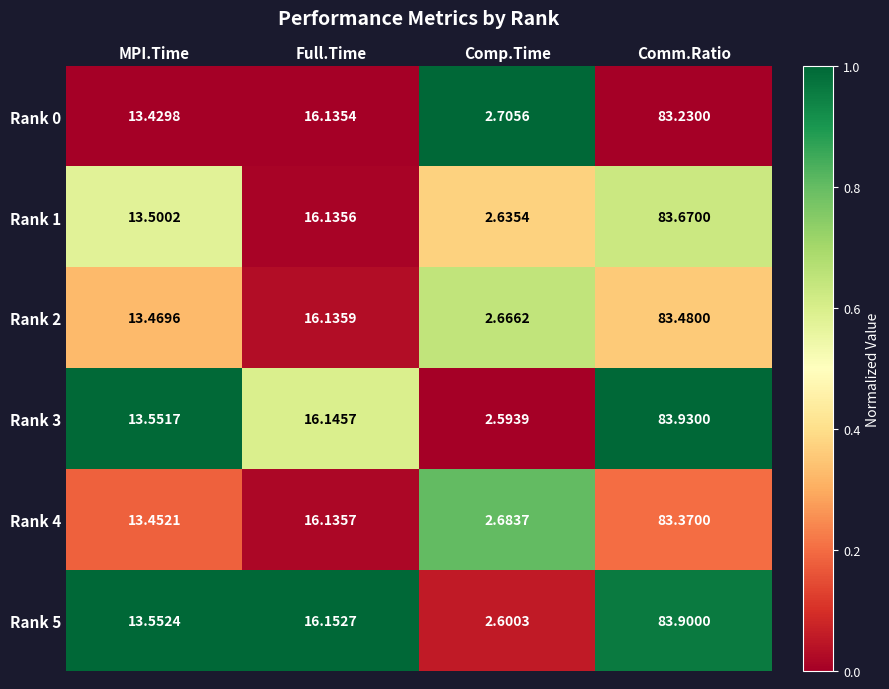

At which category is the sum across all series the highest?

Comm.Ratio